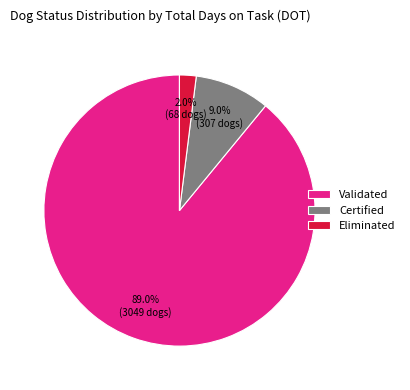

Which slice is the largest?

Validated